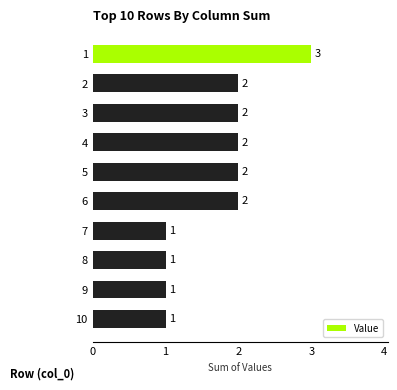

What is the sum of the values at 10 and 2?

3